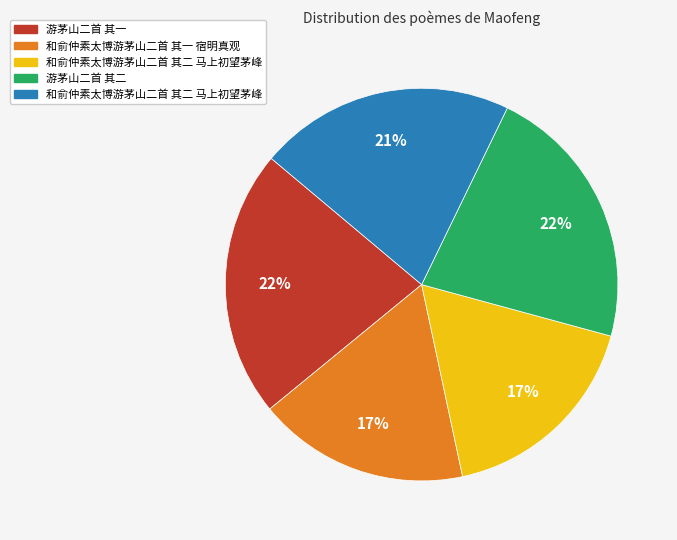

To the nearest percent, what is the difference between the largest and smallest slice percentages?

5%